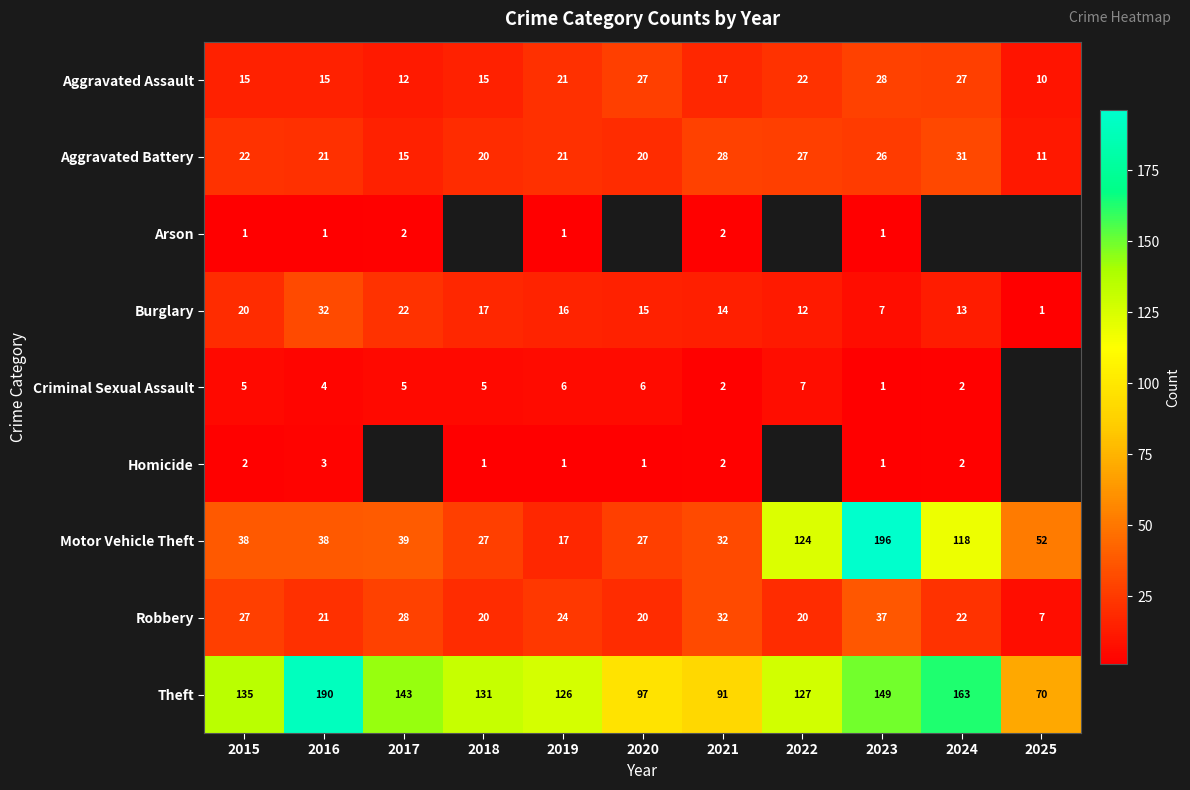

What is the difference between the highest and lowest values at 2025?

69.0